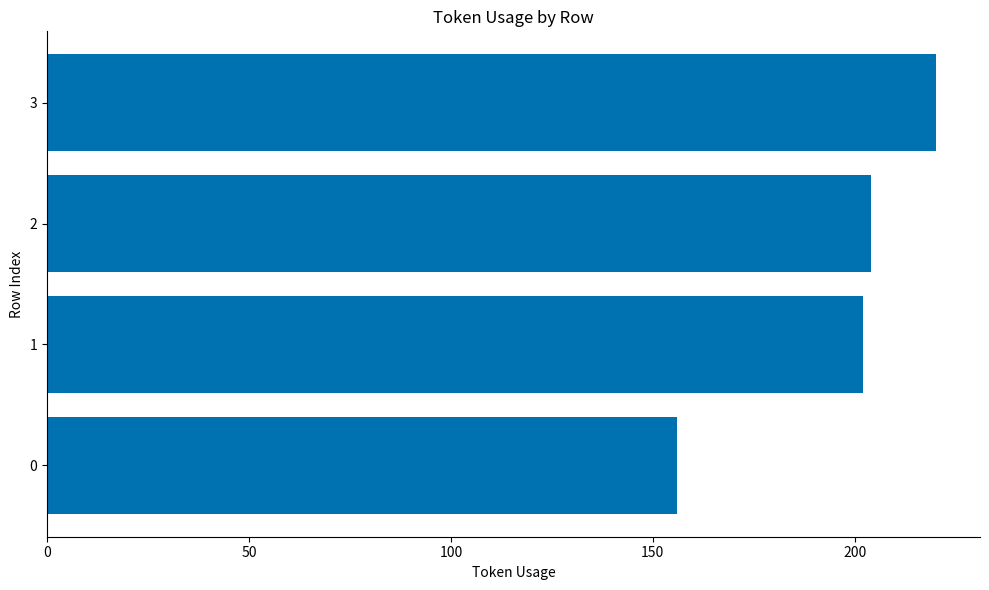

What is the ratio of the value at 3 to the value at 2?

1.1